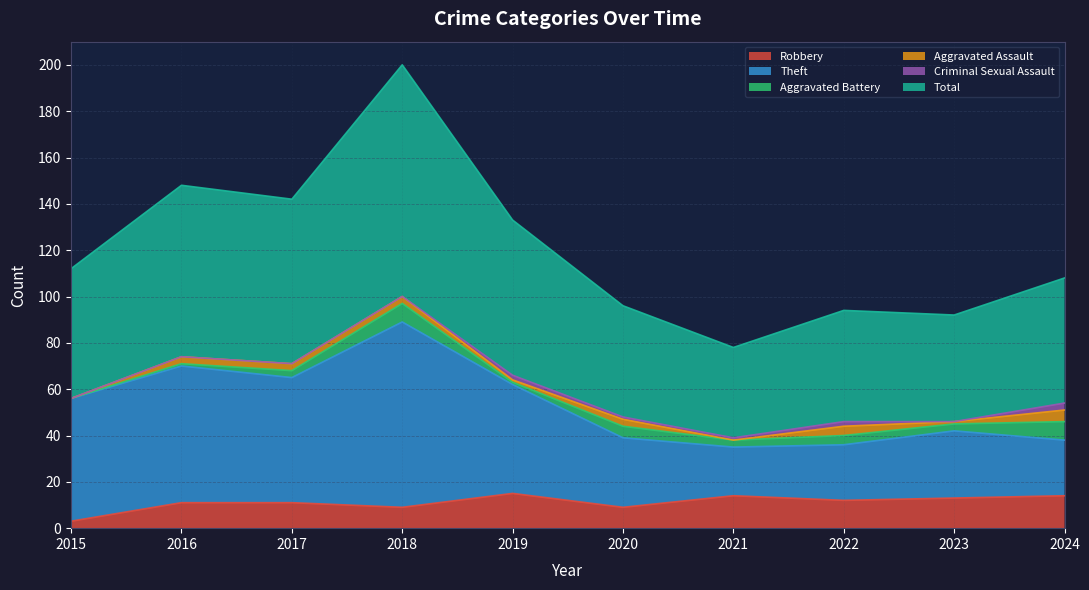

Which category has the lowest value in the Robbery series?

2015